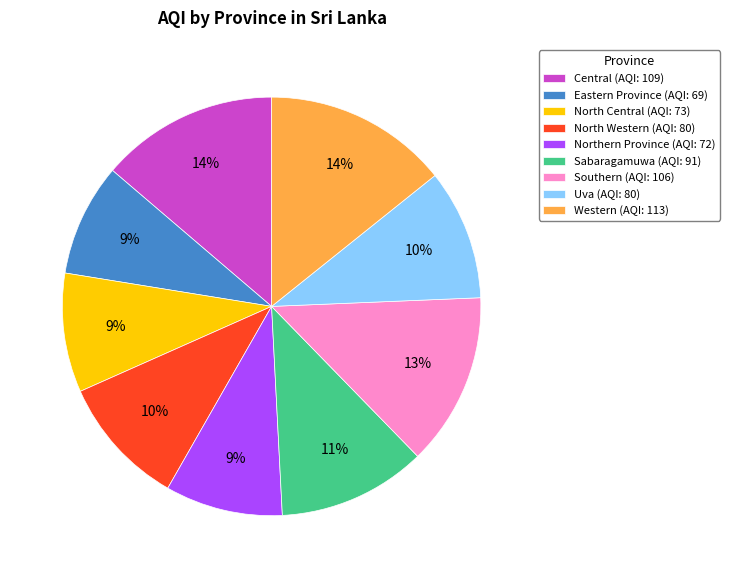

Is the sum of Eastern Province and Western greater than half?

No